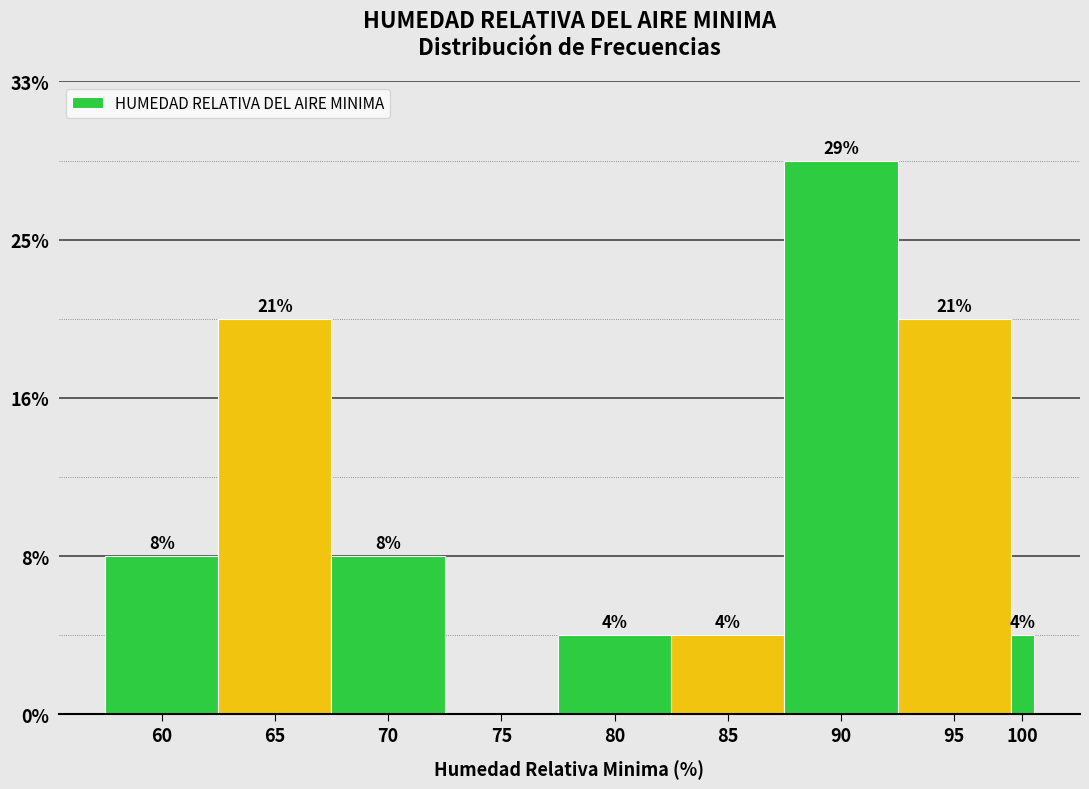

Are the bars horizontal?

No